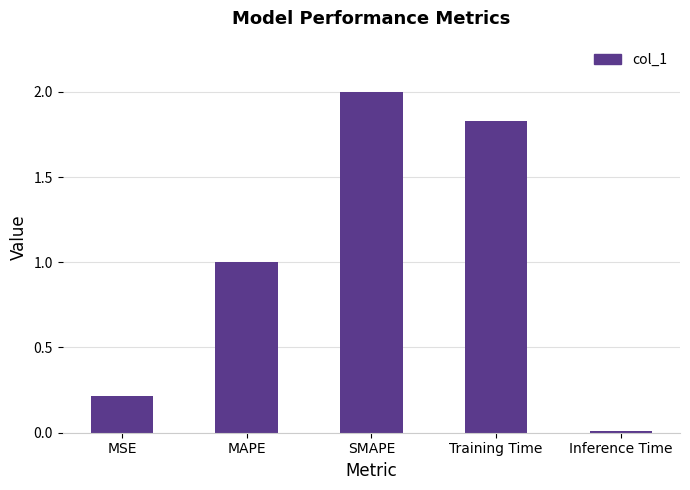

Are the bars horizontal?

No